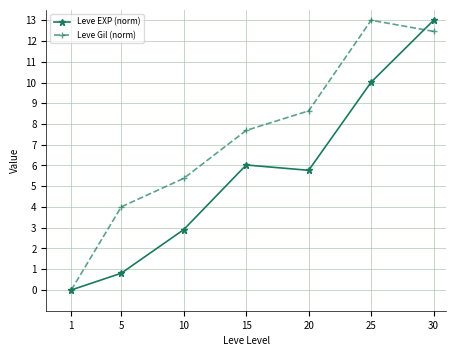

What is the total value across all series at 25?

23.0